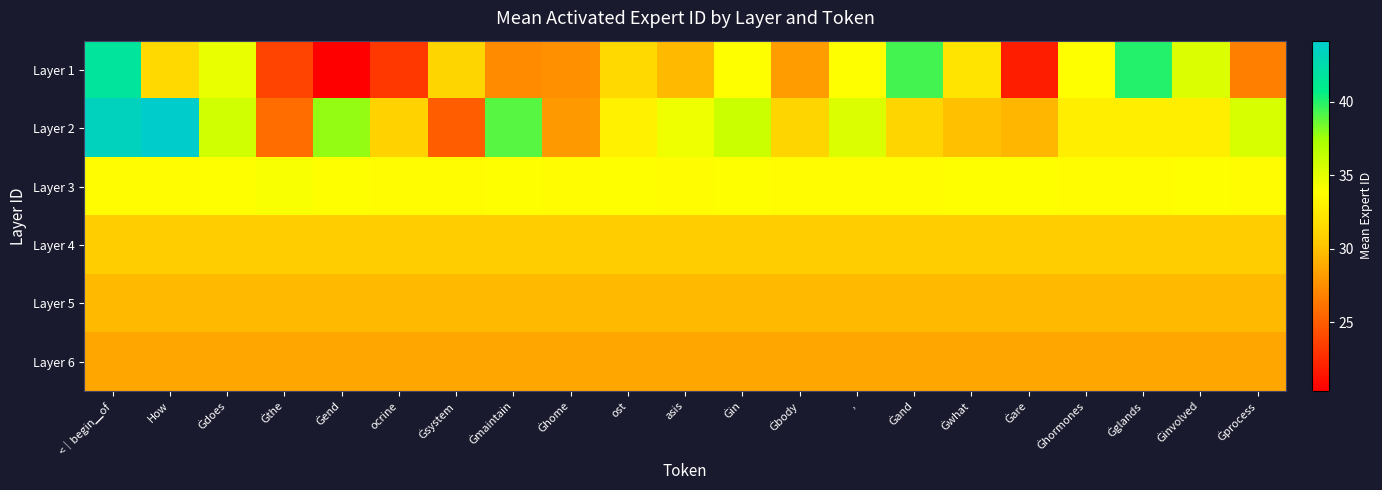

At how many categories does at least one series exceed 42?

2